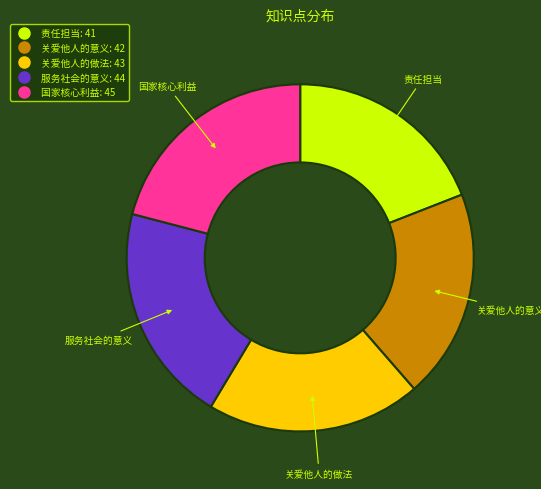

Is there any slice that represents more than half of the pie?

No